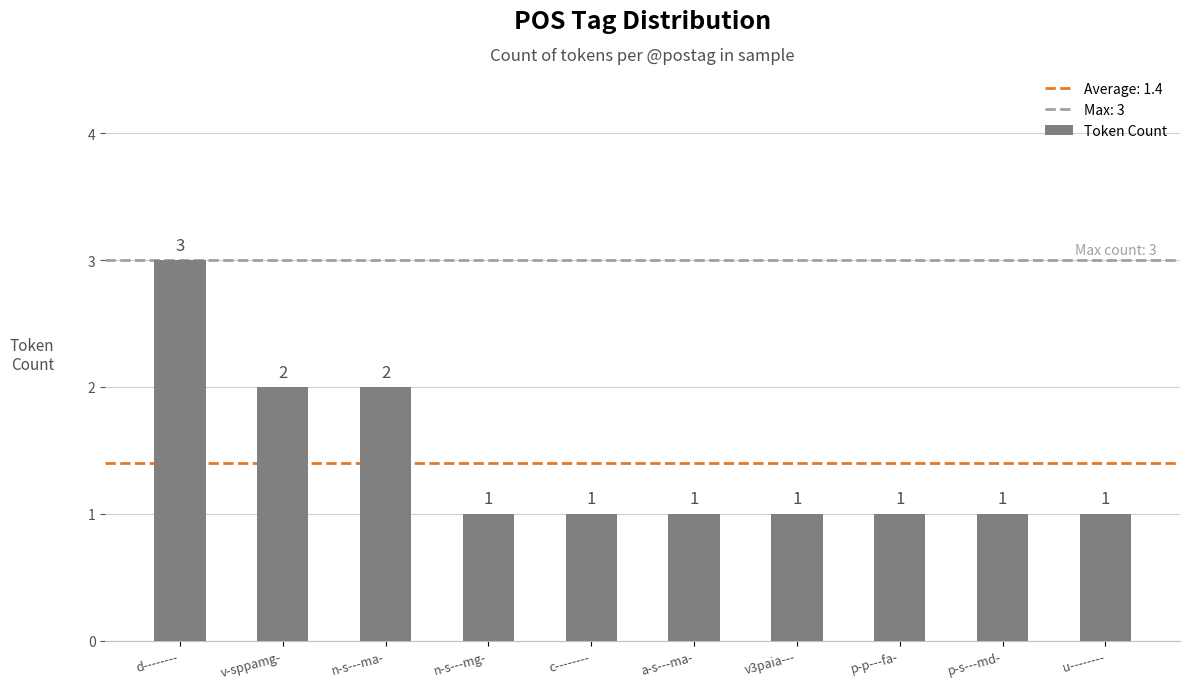

What is the label of the 10th bar from the right?

d--------